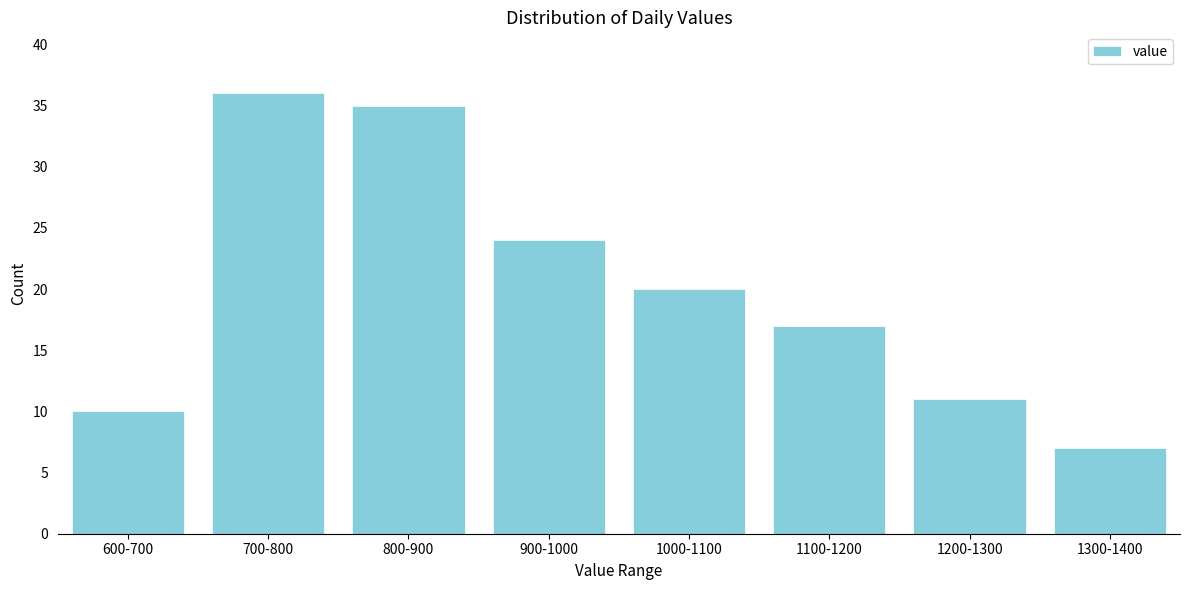

Reading left to right, transcribe all the data shown in this chart.

600-700=10	700-800=36	800-900=35	900-1000=24	1000-1100=20	1100-1200=17	1200-1300=11	1300-1400=7